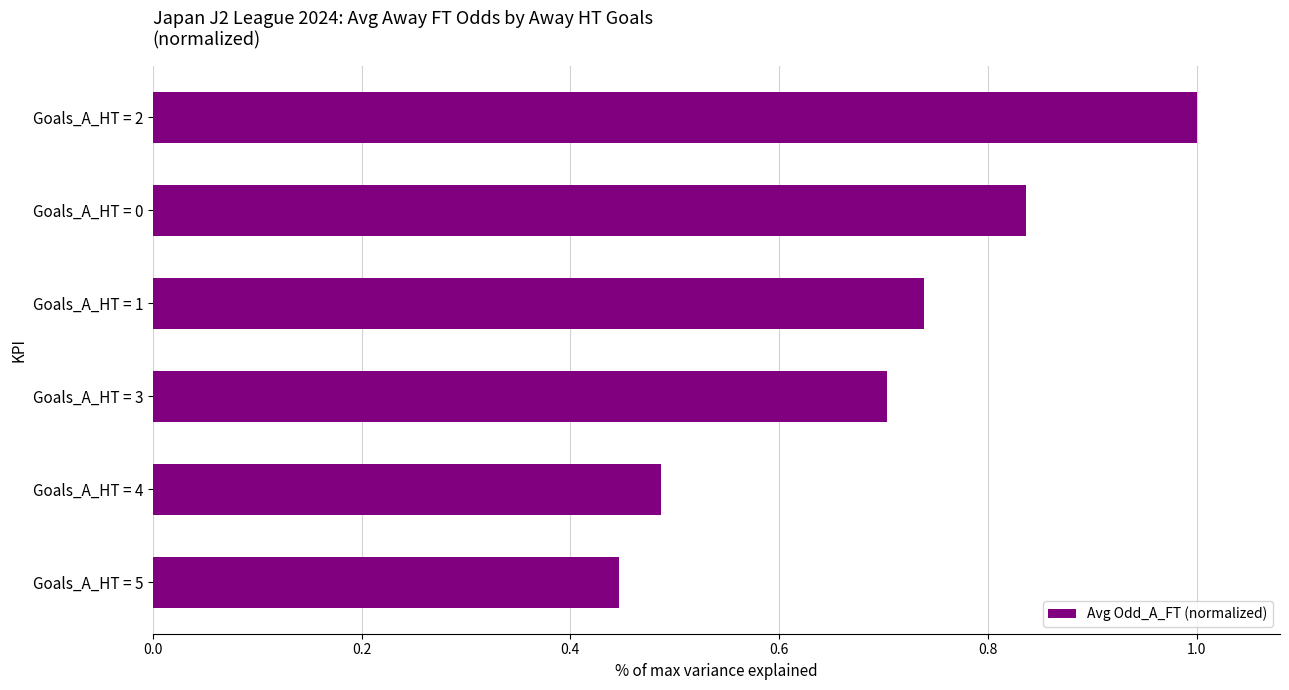

Is it true that the value at Goals_A_HT = 3 is 0.9?

False